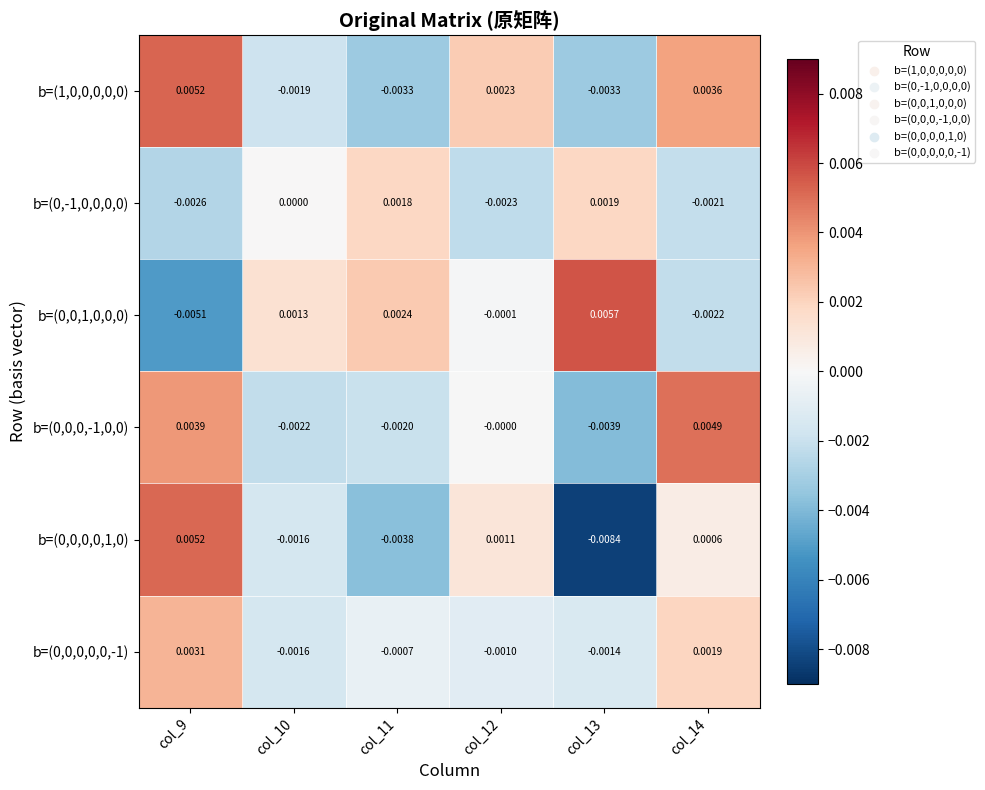

At which category is the sum across all series the highest?

col_9